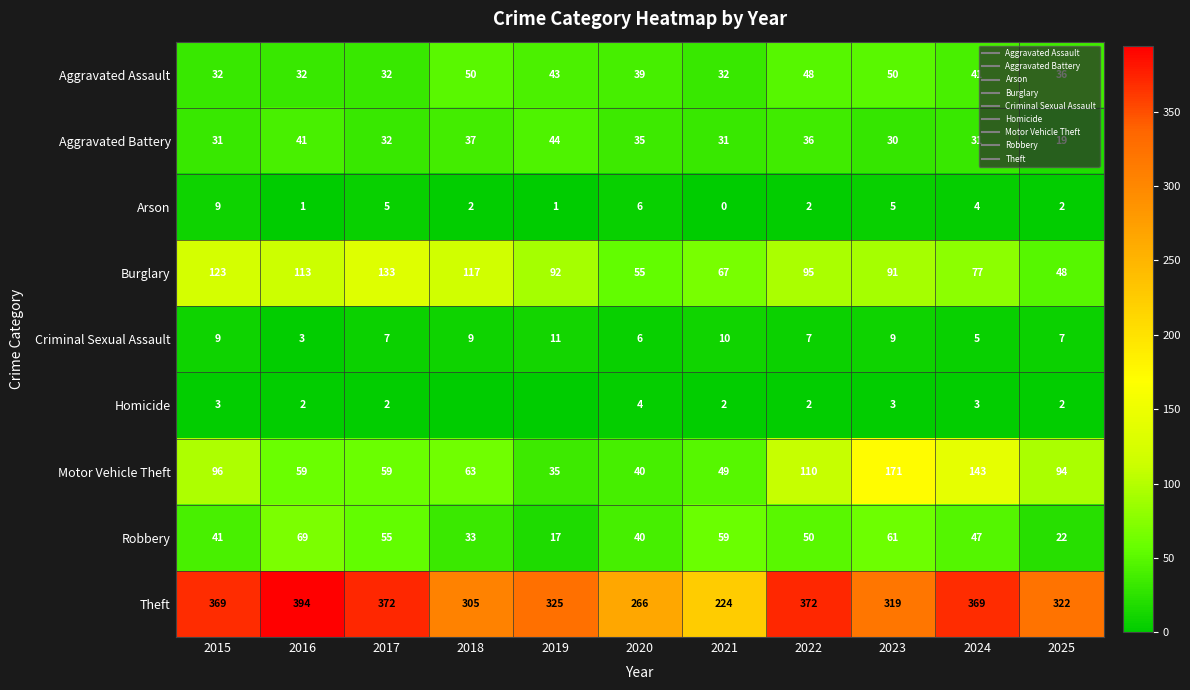

Rank the categories by Theft value from highest to lowest.

2016, 2017, 2022, 2015, 2024, 2019, 2025, 2023, 2018, 2020, 2021